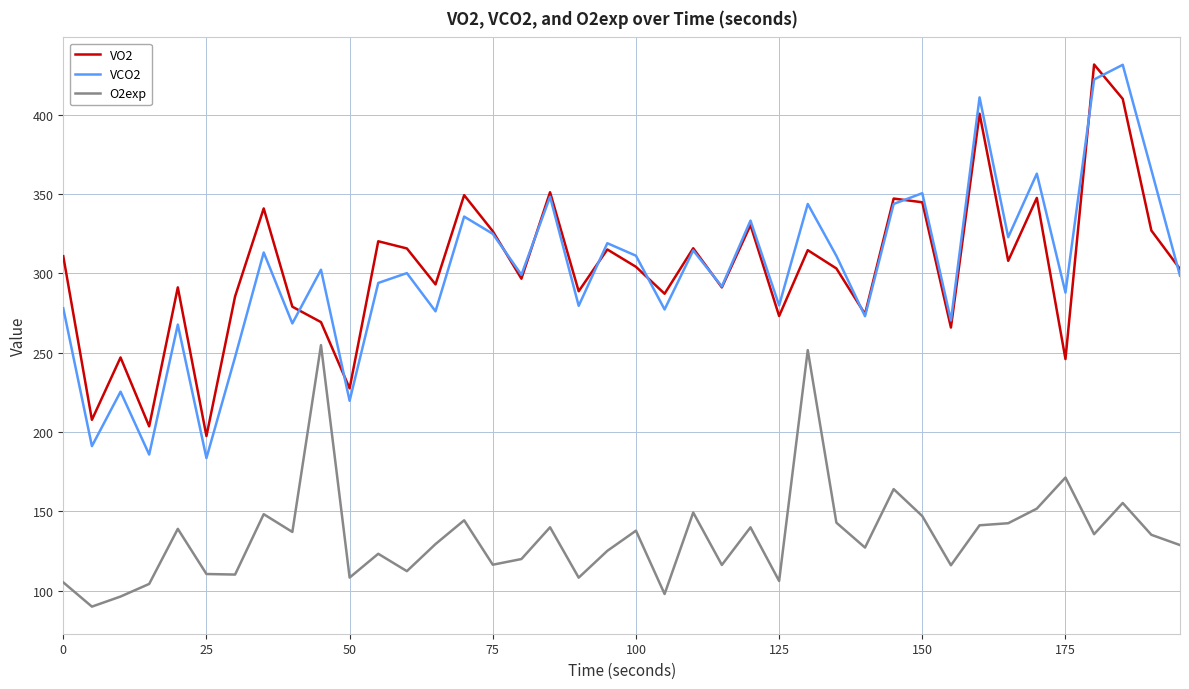

True or false: O2exp and VCO2 cross at least once.

False